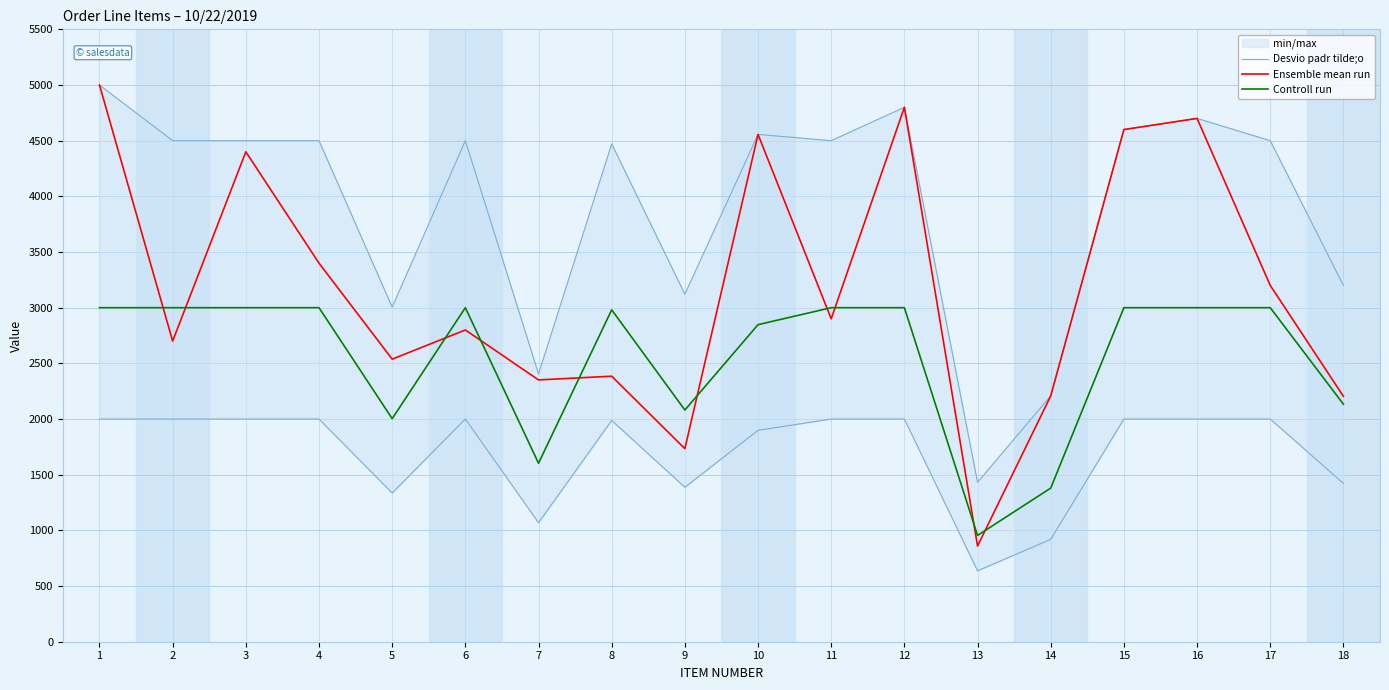

Where is the first local maximum for Desvio padr tilde;o?

6